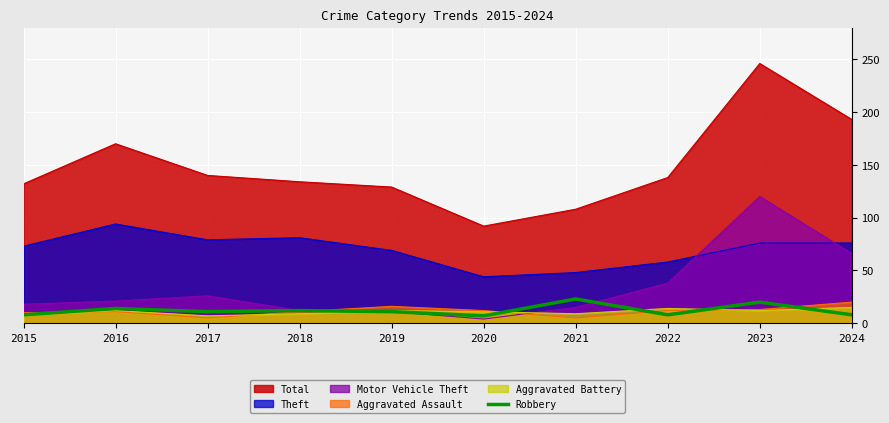

Is the value of Theft at 2018 greater than the value of Aggravated Assault at 2024?

Yes